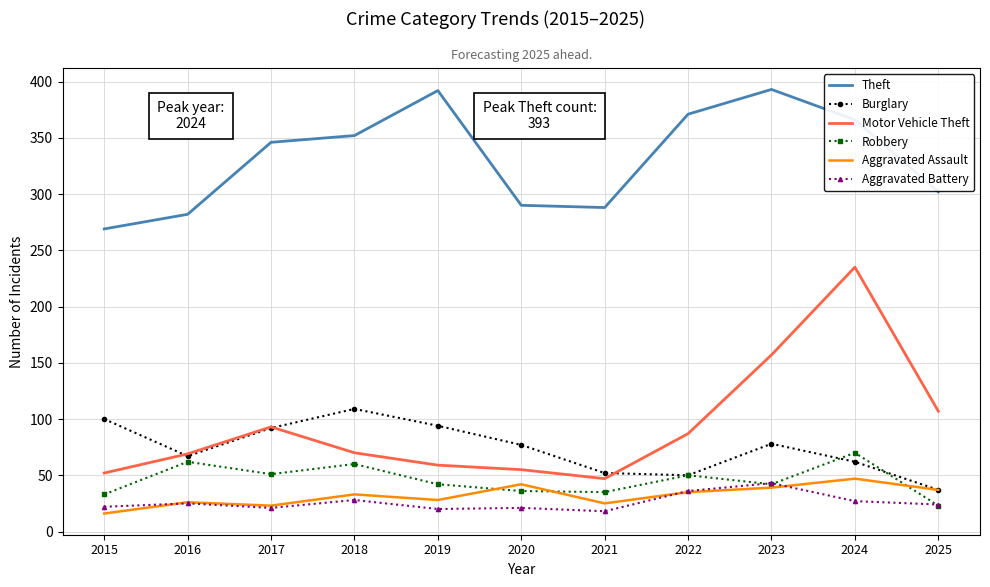

What is the sum of all Aggravated Battery values?

285